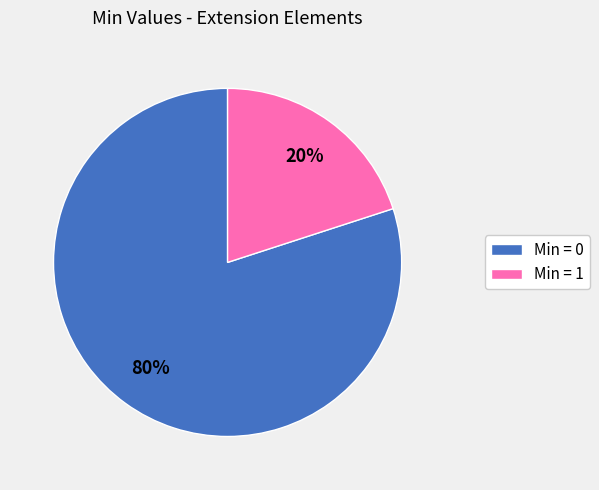

Is there a majority slice in this chart?

Yes